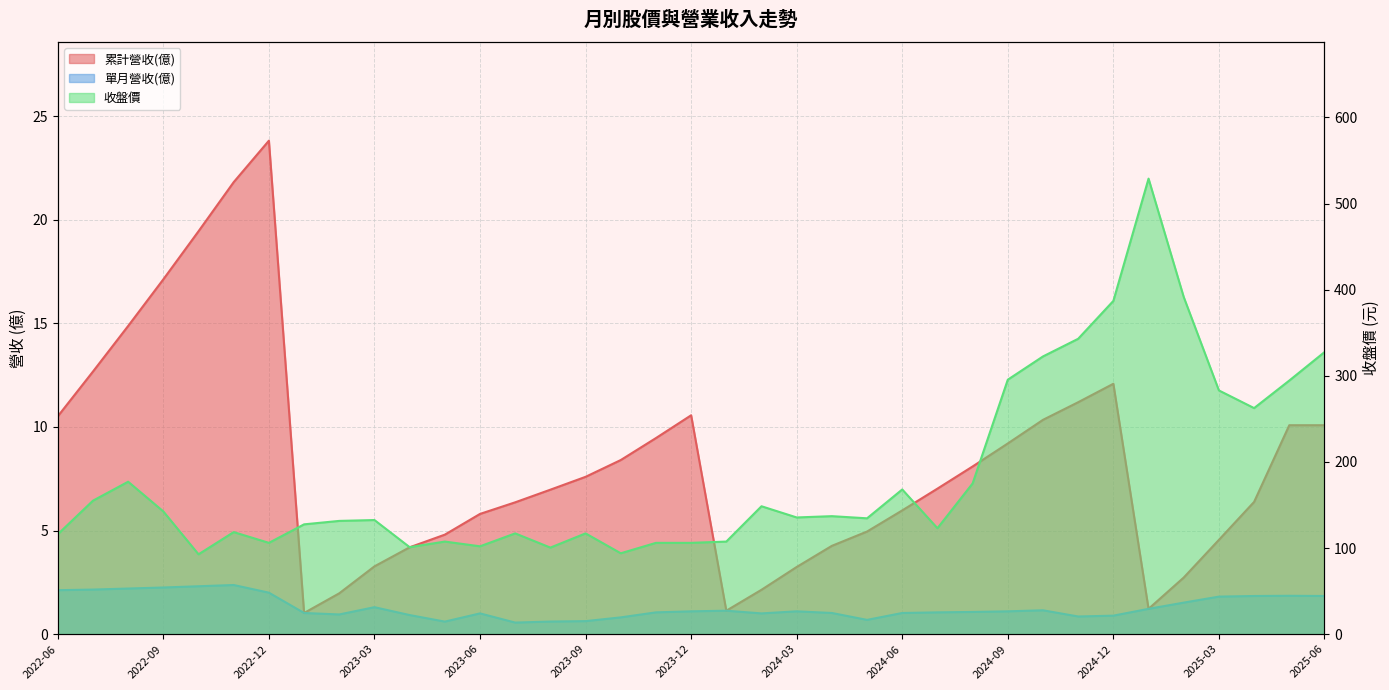

The value of 累計營收(億) at 2022-06 is 4.3. True or false?

False